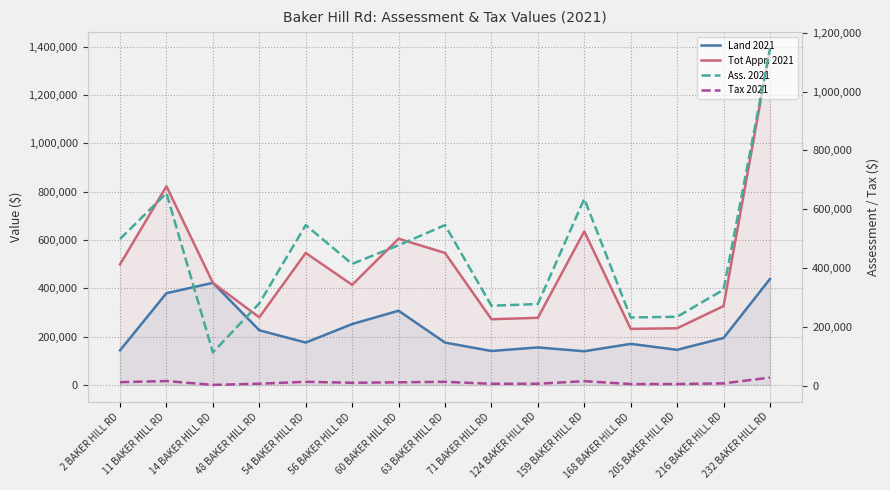

List the series in order of their peak value, lowest first.

Tax 2021, Land 2021, Ass. 2021, Tot Appr. 2021